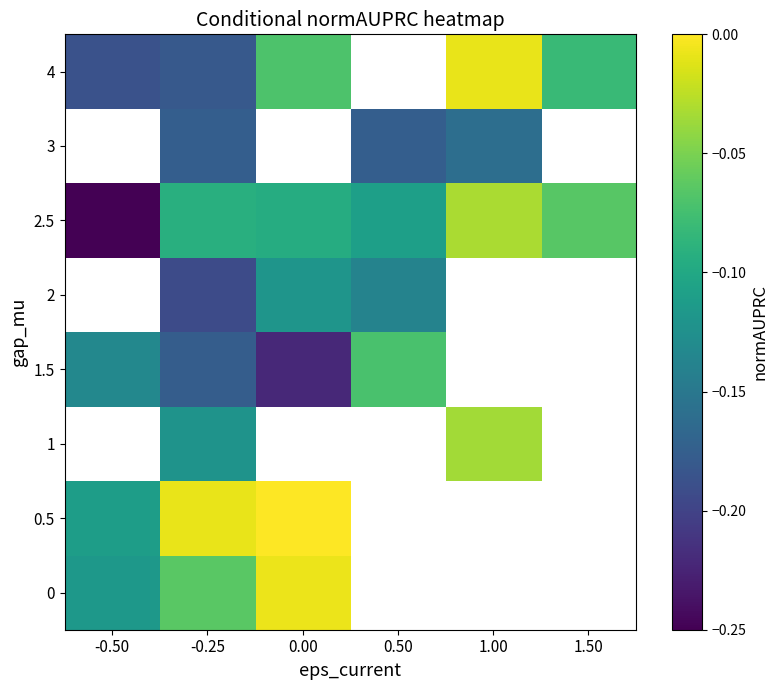

Which series has the largest range (max minus min)?

2.5